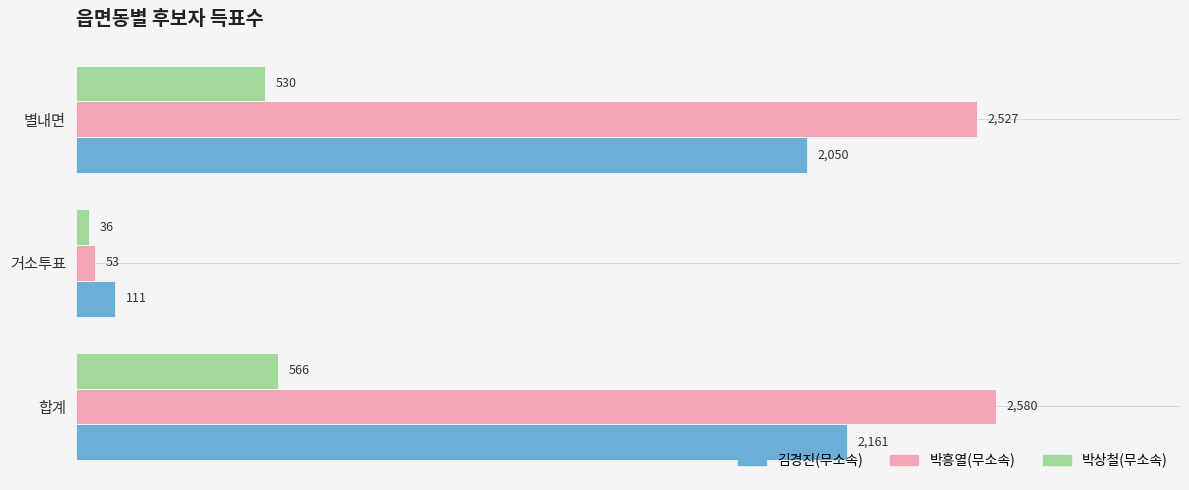

The value of 김경진(무소속) at 별내면 is 2050. True or false?

True